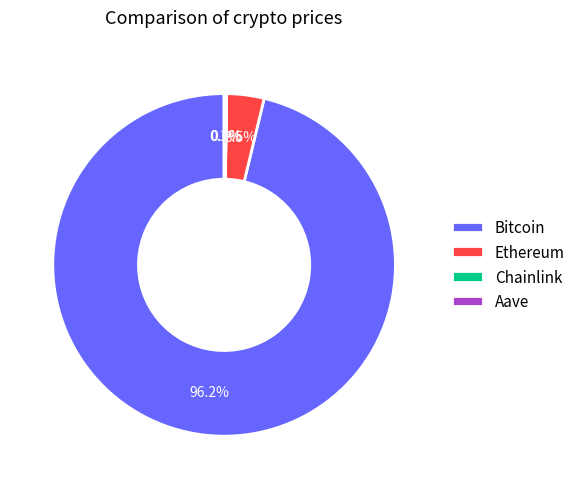

Which category has the biggest portion of the pie?

Bitcoin